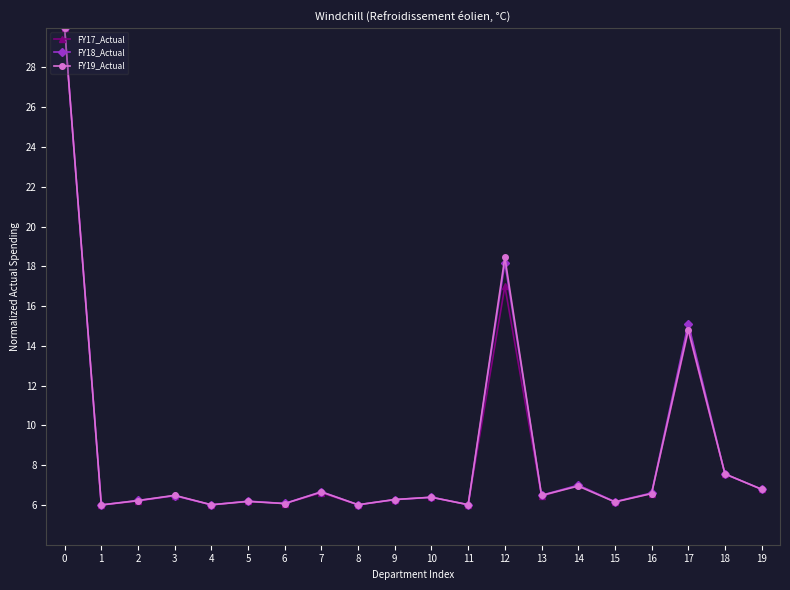

What is the average value of the FY17_Actual series?

8.5